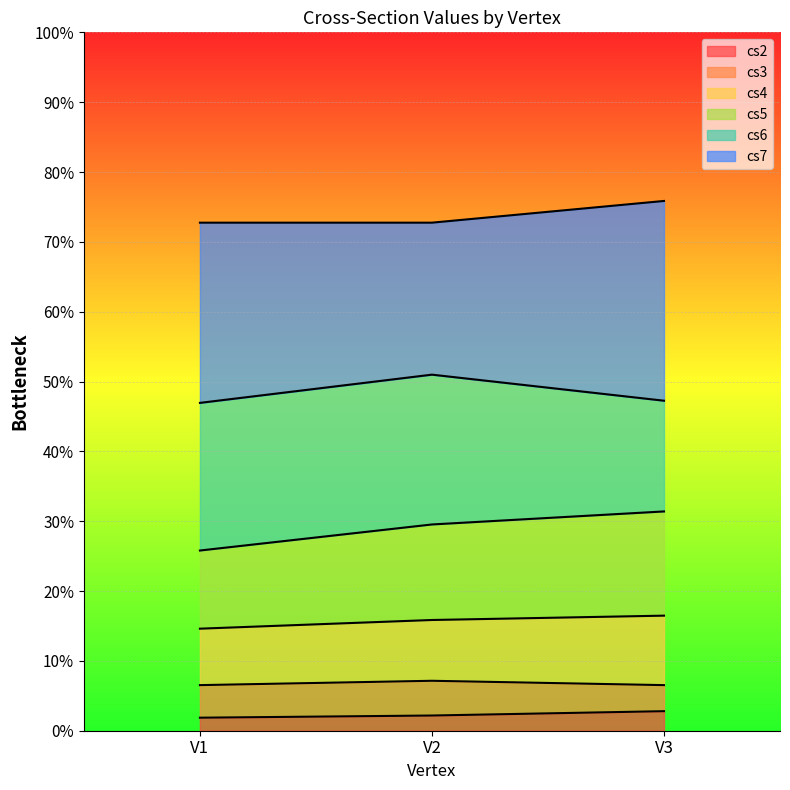

Which has a higher value, V1 or V3?

V3